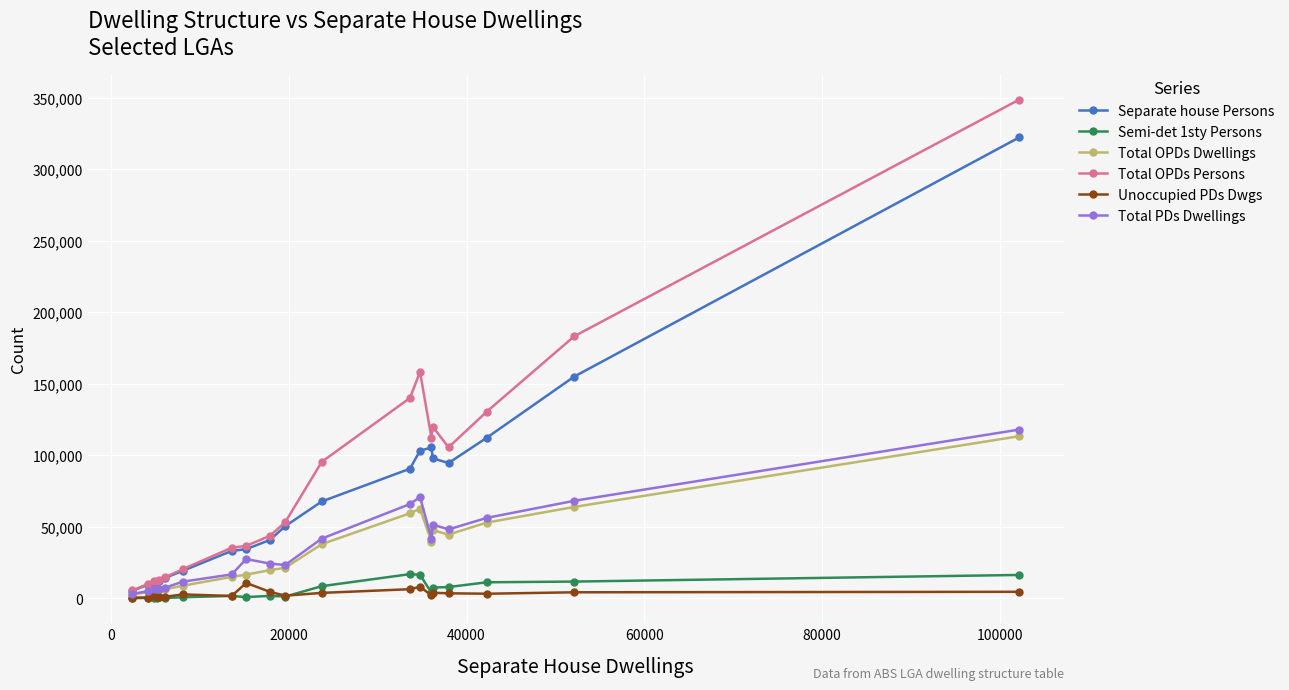

What is the greatest value displayed?

348590